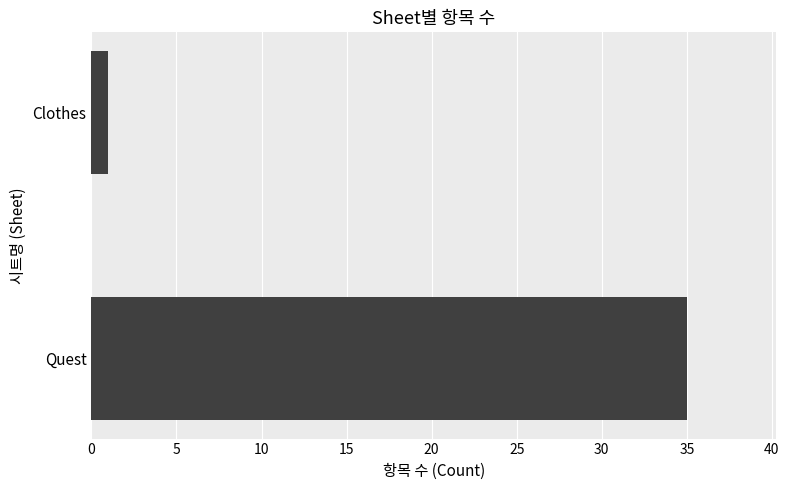

Are the bars horizontal?

Yes